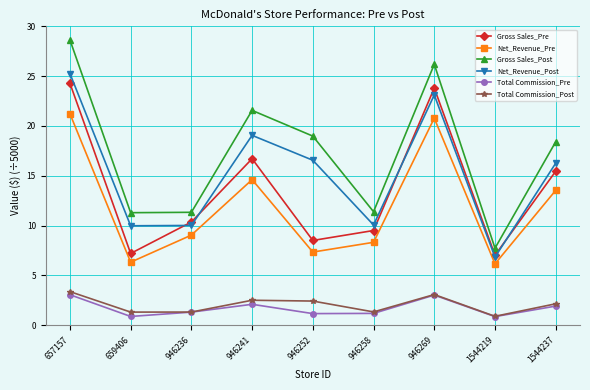

What is the average value of the Gross Sales_Pre series?

13.6